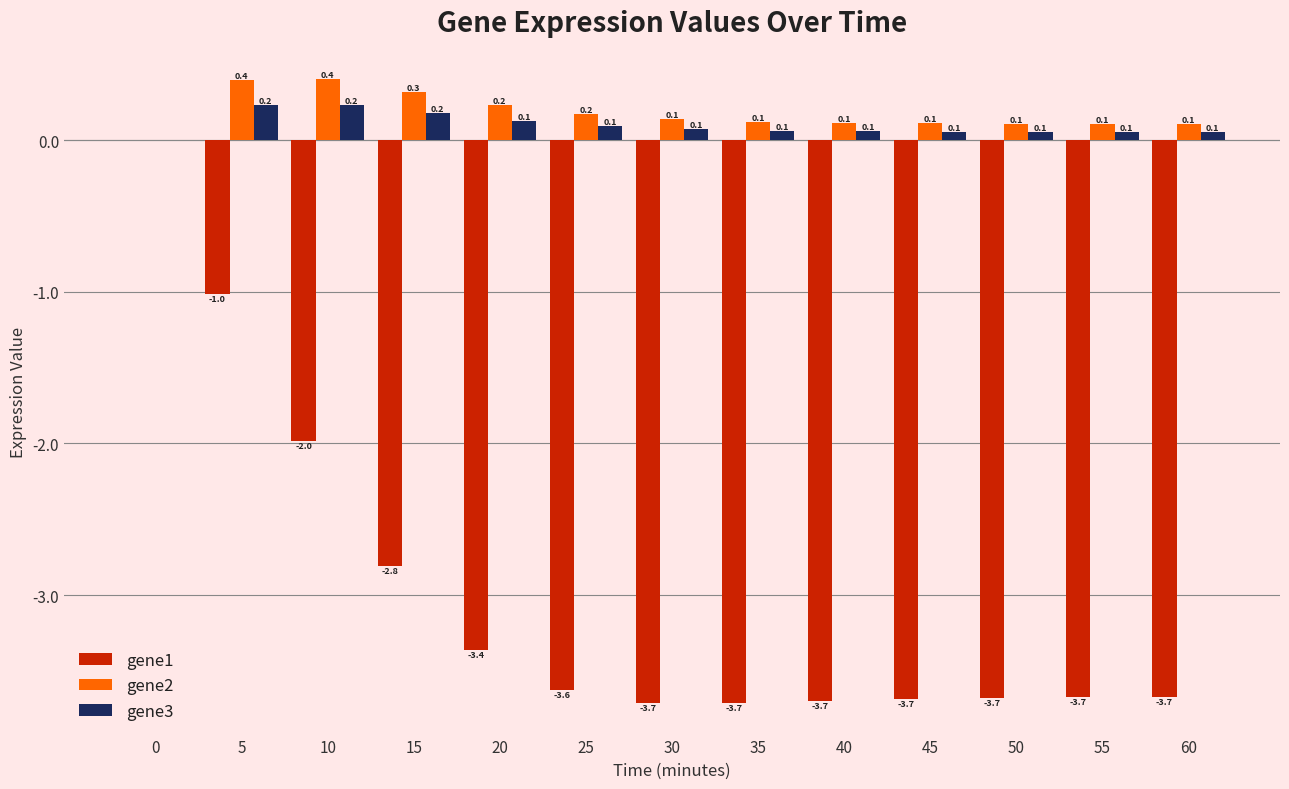

Which series changed the most between 20 and 40?

gene1